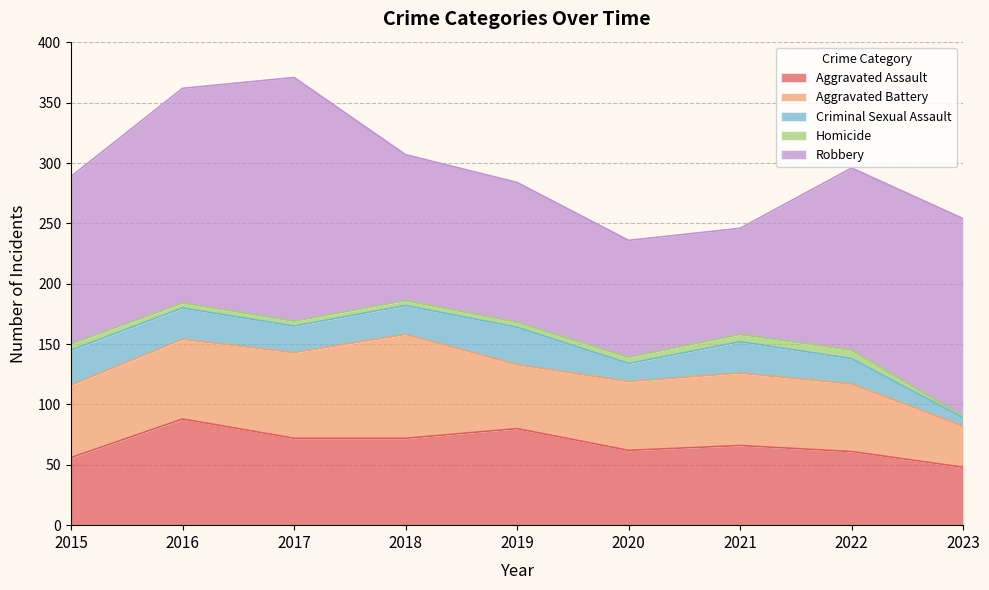

Does the chart have visible grid lines?

Yes